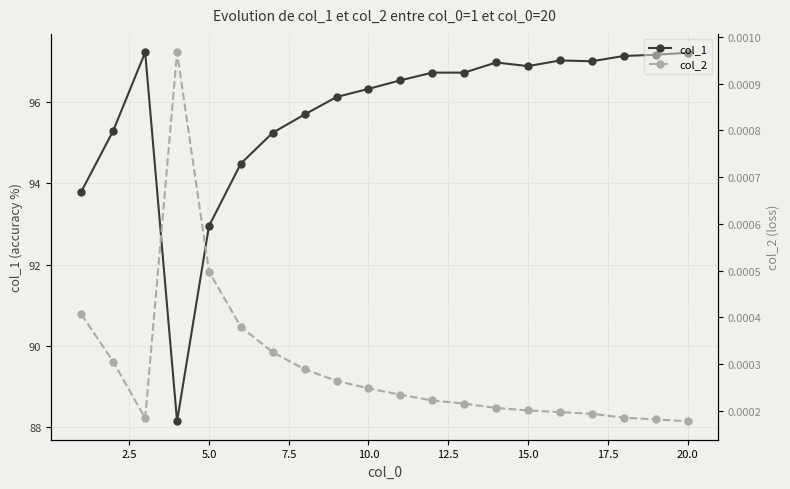

What is the minimum value for col_1?

88.1